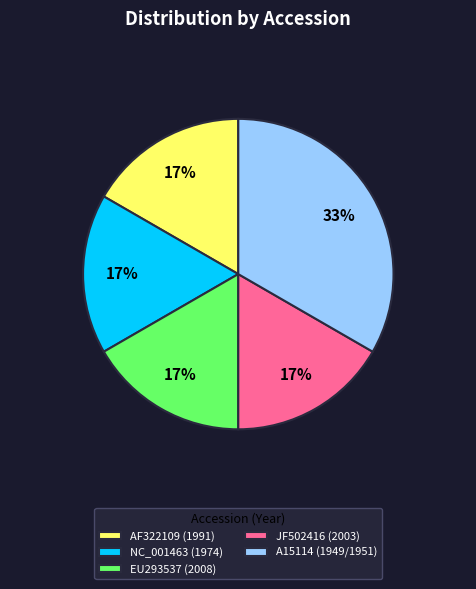

Does A15114 (1949/1951) represent more than half of the total?

No